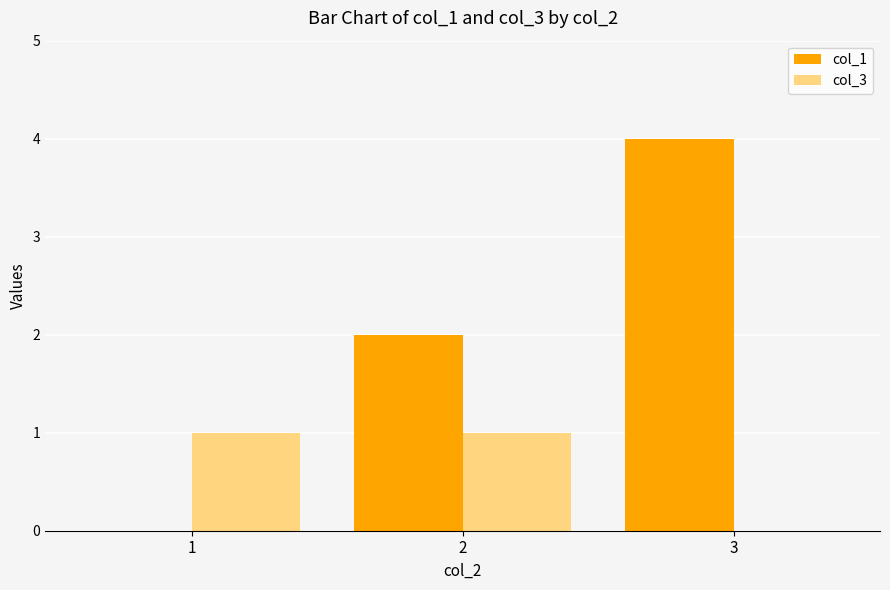

What is the spread (max minus min) of values at 1?

1